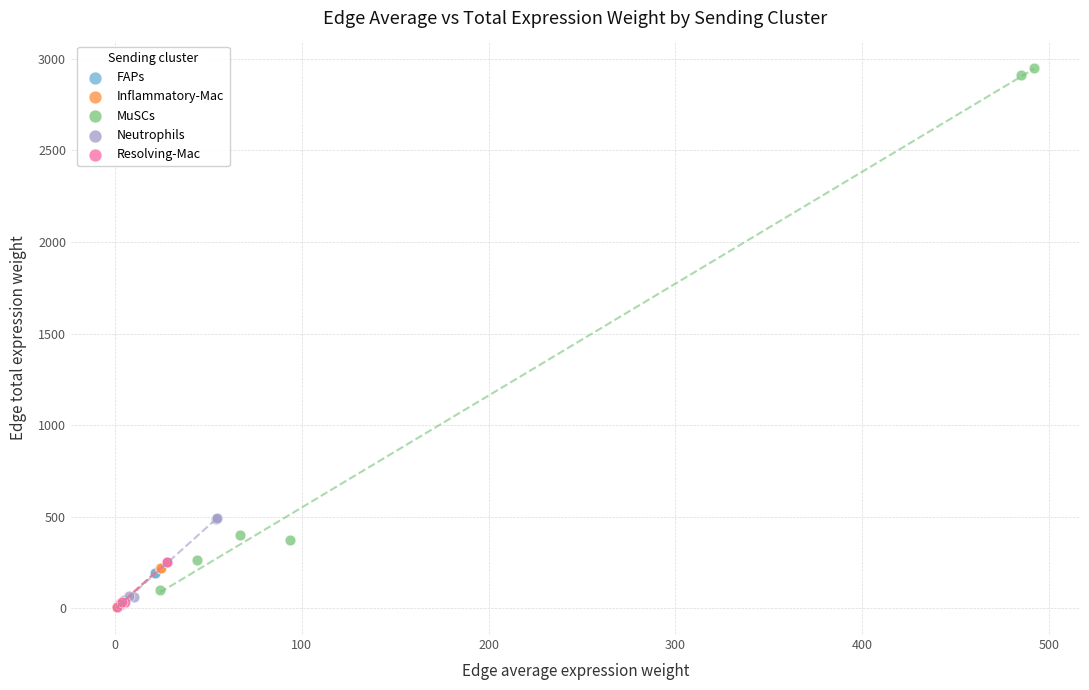

Which series reaches the maximum Y coordinate?

MuSCs